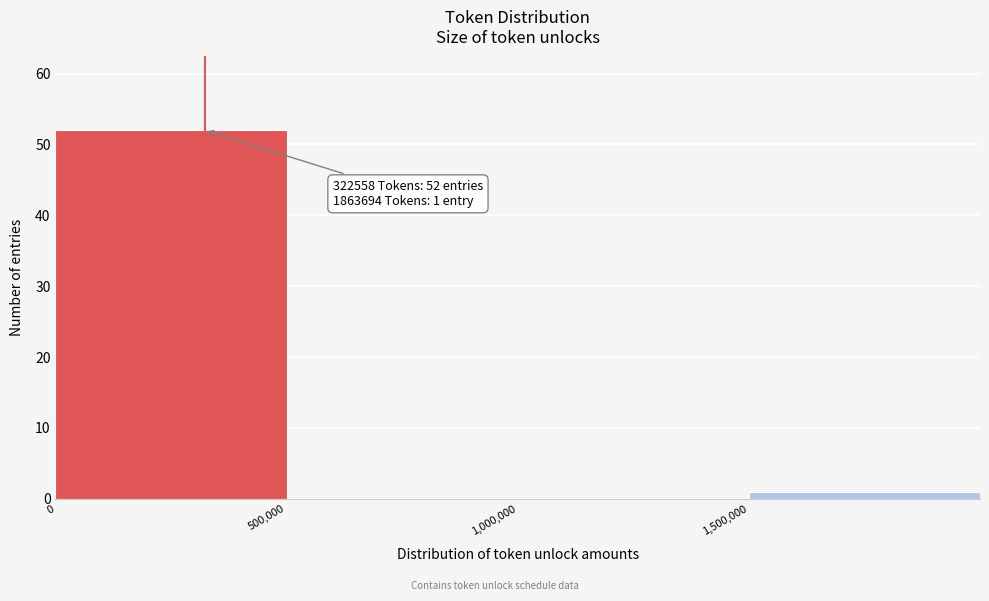

Which range on the x-axis has the tallest bar?

0 to 500000